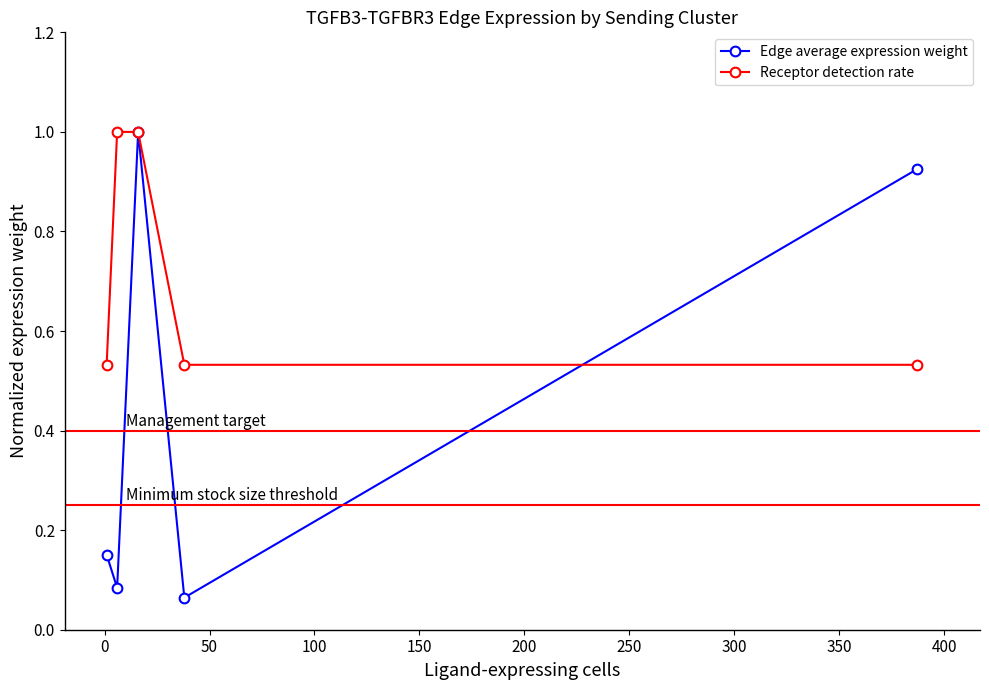

What is the average value of the Edge average expression weight series?

0.4